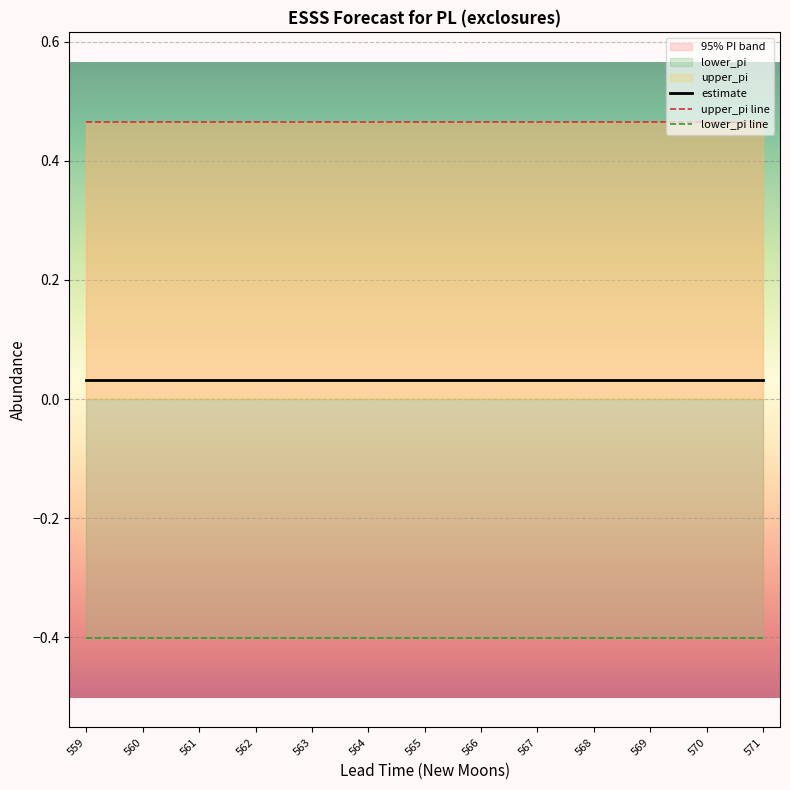

Does the chart display data point markers on the line(s)?

No